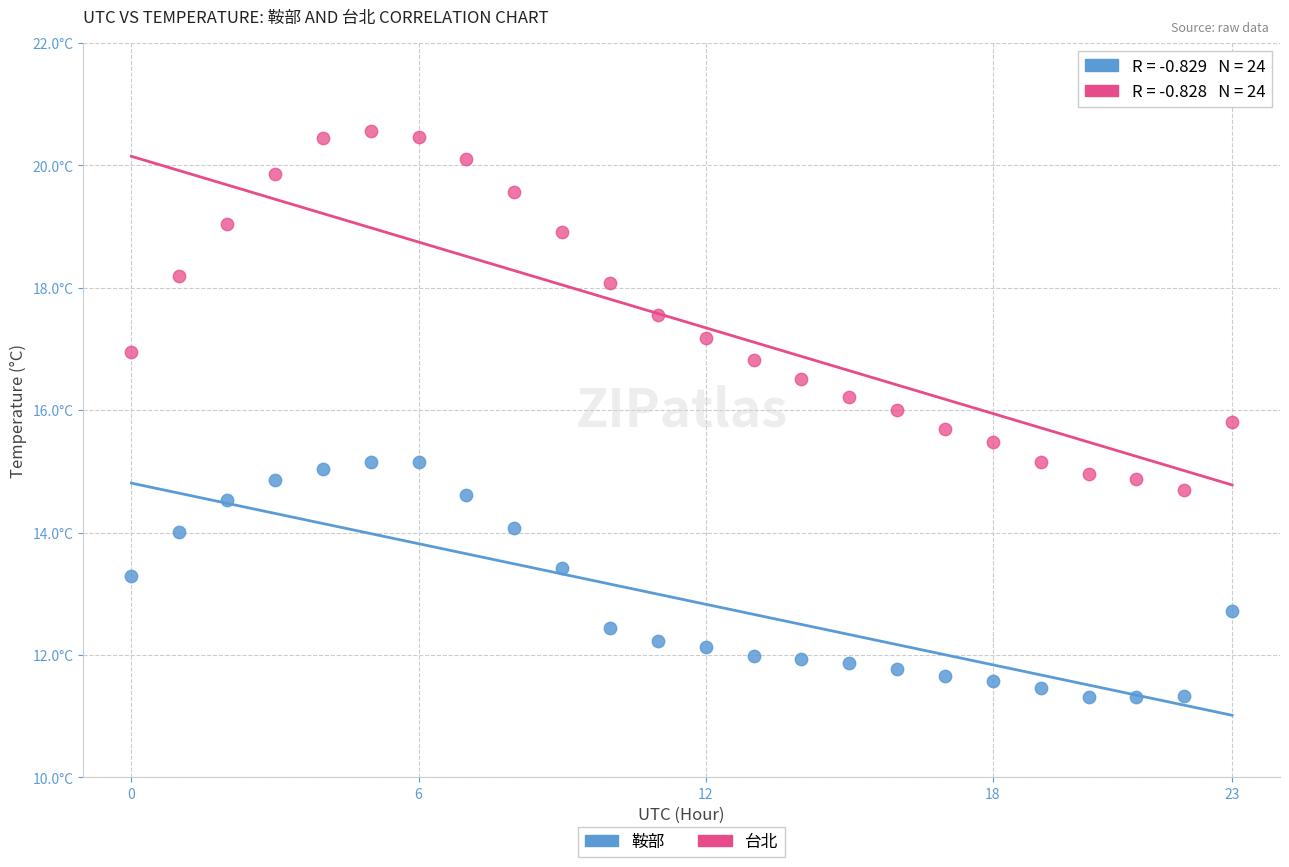

Which series has the widest spread of Y values?

台北